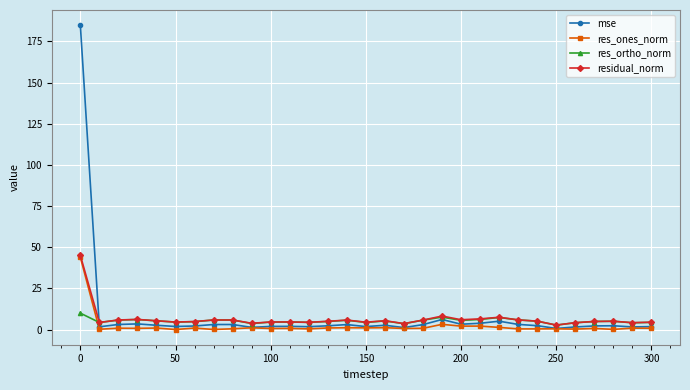

Does the chart have visible grid lines?

Yes